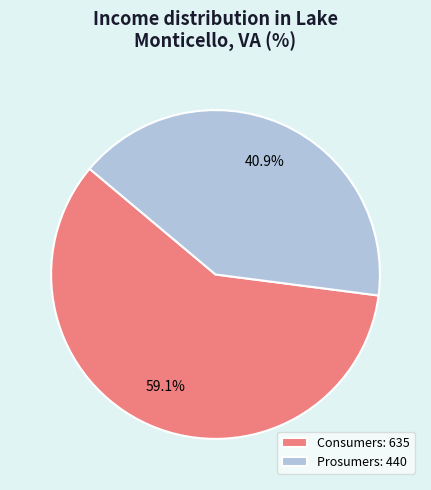

To the nearest percent, what portion does Prosumers represent?

41%